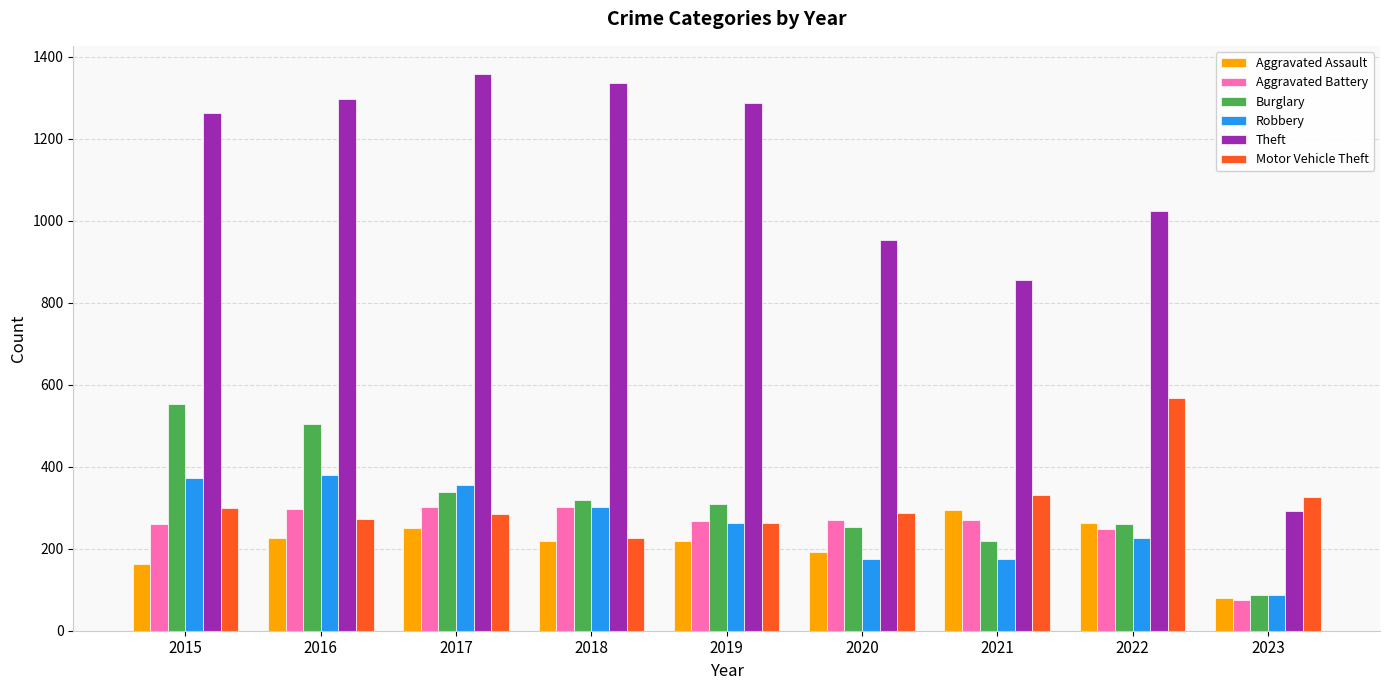

Are the bars horizontal?

No